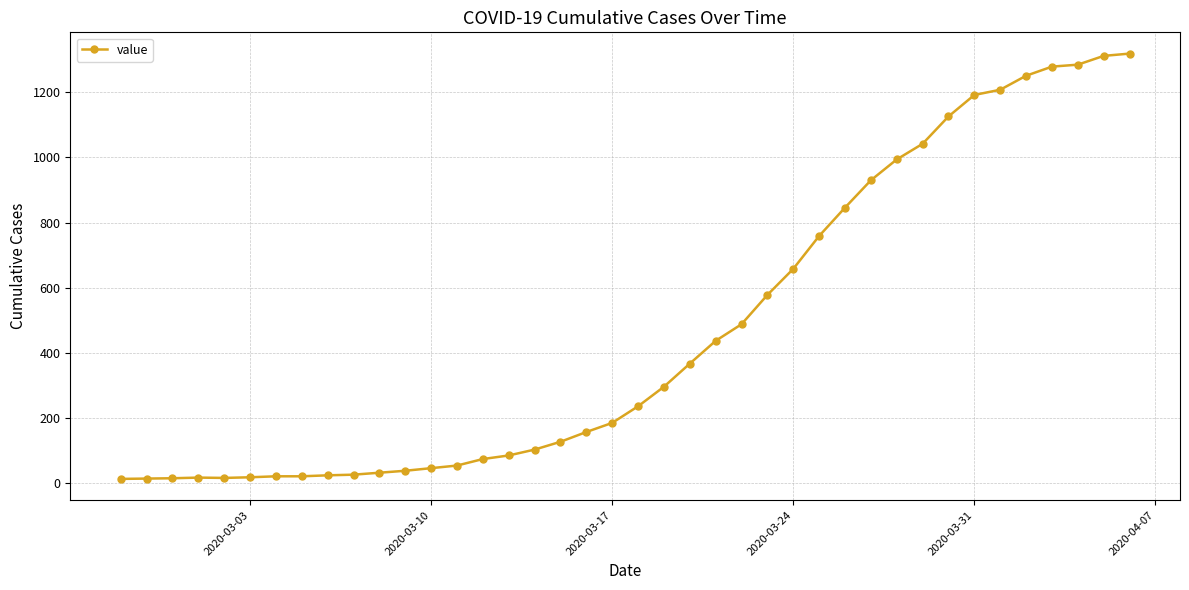

What is the maximum value shown in the chart?

1319